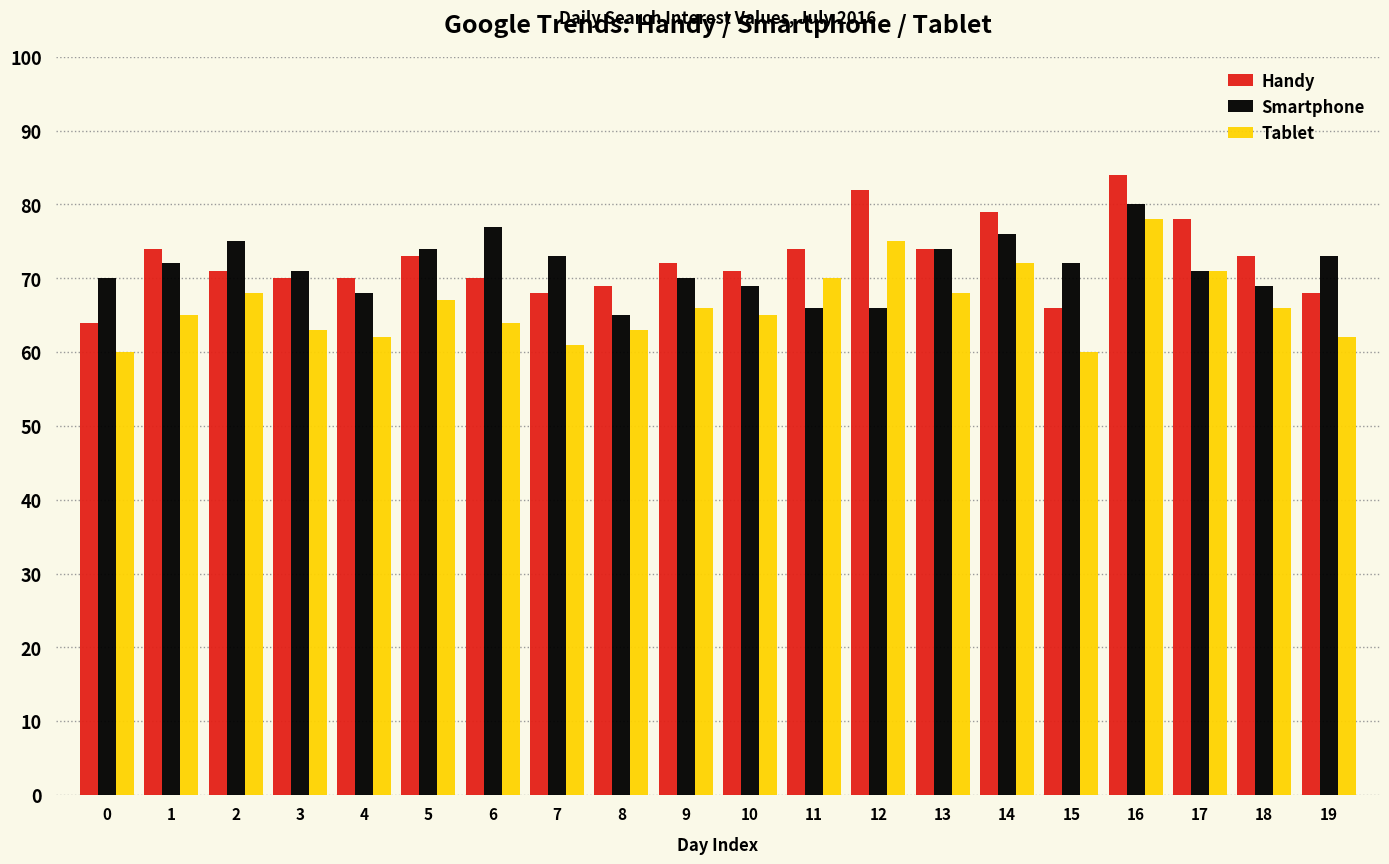

What is the sum of the Smartphone values at 9 and 13?

144